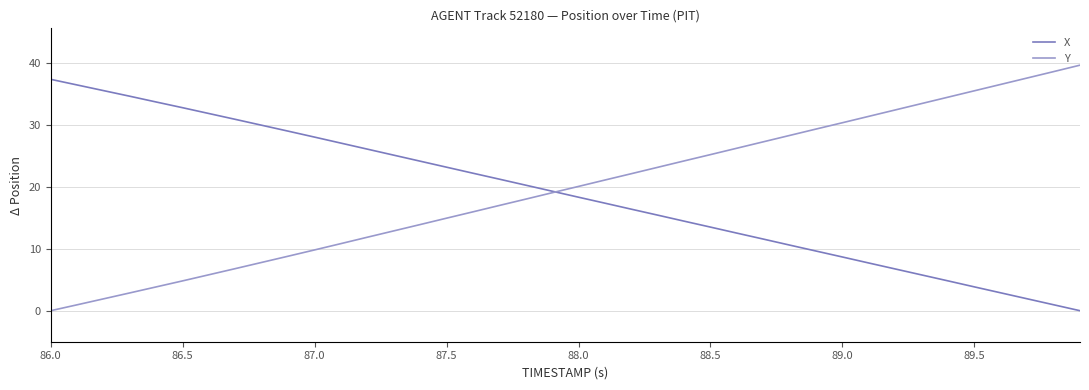

True or false: Y and X cross at least once.

True